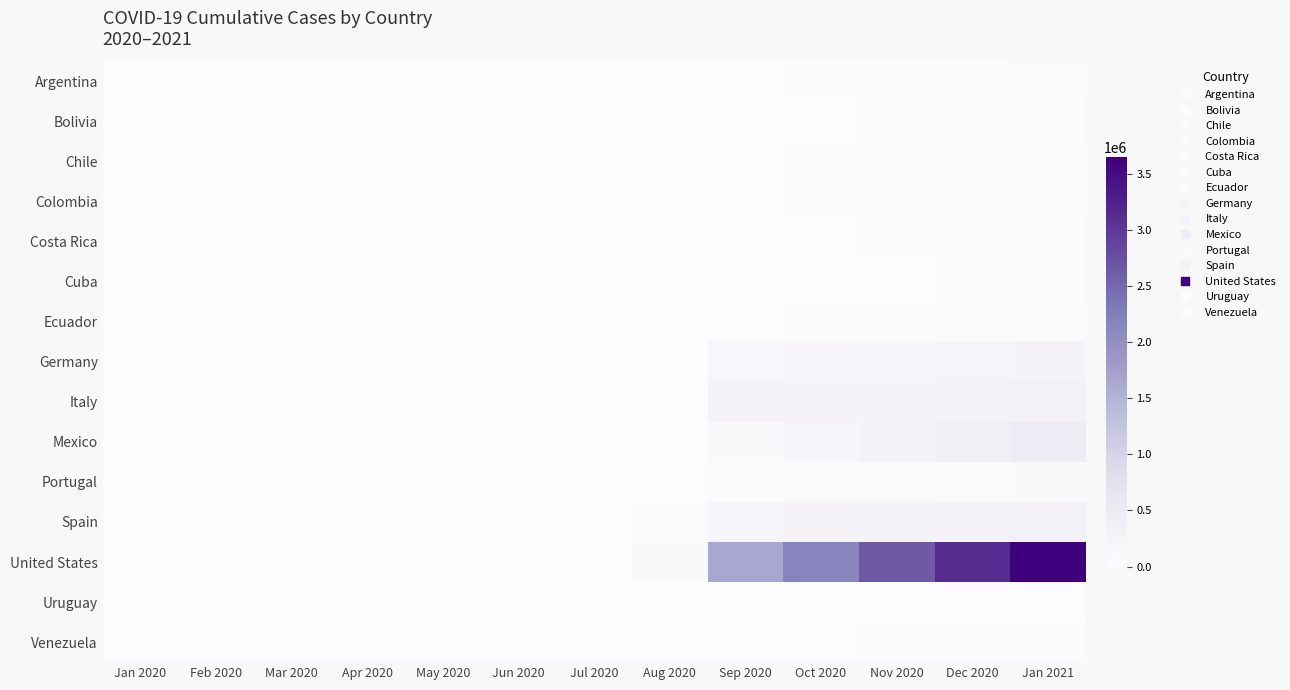

Reading right to left, list all the values displayed in this chart.

Argentina: Jan 2021=51000	Dec 2020=41000	Nov 2020=31000	Oct 2020=21000	Sep 2020=11000	Aug 2020=1000	Jul 2020=0	Jun 2020=0	May 2020=0	Apr 2020=0	Mar 2020=0	Feb 2020=0	Jan 2020=0
Bolivia: Jan 2021=28500	Dec 2020=23500	Nov 2020=18500	Oct 2020=13500	Sep 2020=8200	Aug 2020=600	Jul 2020=0	Jun 2020=0	May 2020=0	Apr 2020=0	Mar 2020=0	Feb 2020=0	Jan 2020=0
Chile: Jan 2021=50600	Dec 2020=40600	Nov 2020=30600	Oct 2020=20600	Sep 2020=10600	Aug 2020=800	Jul 2020=0	Jun 2020=0	May 2020=0	Apr 2020=0	Mar 2020=0	Feb 2020=0	Jan 2020=0
Colombia: Jan 2021=50200	Dec 2020=40200	Nov 2020=30200	Oct 2020=20200	Sep 2020=10200	Aug 2020=700	Jul 2020=0	Jun 2020=0	May 2020=0	Apr 2020=0	Mar 2020=0	Feb 2020=0	Jan 2020=0
Costa Rica: Jan 2021=25000	Dec 2020=20000	Nov 2020=15000	Oct 2020=10000	Sep 2020=5000	Aug 2020=300	Jul 2020=0	Jun 2020=0	May 2020=0	Apr 2020=0	Mar 2020=0	Feb 2020=0	Jan 2020=0
Cuba: Jan 2021=19800	Dec 2020=15800	Nov 2020=11800	Oct 2020=7800	Sep 2020=3800	Aug 2020=200	Jul 2020=0	Jun 2020=0	May 2020=0	Apr 2020=0	Mar 2020=0	Feb 2020=0	Jan 2020=0
Ecuador: Jan 2021=50000	Dec 2020=40000	Nov 2020=30000	Oct 2020=20000	Sep 2020=10000	Aug 2020=500	Jul 2020=0	Jun 2020=0	May 2020=0	Apr 2020=0	Mar 2020=0	Feb 2020=0	Jan 2020=0
Germany: Jan 2021=236000	Dec 2020=216000	Nov 2020=196000	Oct 2020=176000	Sep 2020=150000	Aug 2020=5000	Jul 2020=0	Jun 2020=0	May 2020=0	Apr 2020=0	Mar 2020=0	Feb 2020=0	Jan 2020=0
Italy: Jan 2021=310000	Dec 2020=290000	Nov 2020=270000	Oct 2020=250000	Sep 2020=230000	Aug 2020=12000	Jul 2020=0	Jun 2020=0	May 2020=0	Apr 2020=0	Mar 2020=0	Feb 2020=0	Jan 2020=0
Mexico: Jan 2021=490000	Dec 2020=390000	Nov 2020=290000	Oct 2020=190000	Sep 2020=90000	Aug 2020=2500	Jul 2020=0	Jun 2020=0	May 2020=0	Apr 2020=0	Mar 2020=0	Feb 2020=0	Jan 2020=0
Portugal: Jan 2021=74000	Dec 2020=64000	Nov 2020=54000	Oct 2020=44000	Sep 2020=34000	Aug 2020=2000	Jul 2020=0	Jun 2020=0	May 2020=0	Apr 2020=0	Mar 2020=0	Feb 2020=0	Jan 2020=0
Spain: Jan 2021=308000	Dec 2020=288000	Nov 2020=268000	Oct 2020=248000	Sep 2020=228000	Aug 2020=15000	Jul 2020=0	Jun 2020=0	May 2020=0	Apr 2020=0	Mar 2020=0	Feb 2020=0	Jan 2020=0
United States: Jan 2021=3650000	Dec 2020=3150000	Nov 2020=2650000	Oct 2020=2150000	Sep 2020=1650000	Aug 2020=80000	Jul 2020=0	Jun 2020=0	May 2020=0	Apr 2020=0	Mar 2020=0	Feb 2020=0	Jan 2020=0
Uruguay: Jan 2021=12550	Dec 2020=10050	Nov 2020=7550	Oct 2020=5050	Sep 2020=2550	Aug 2020=160	Jul 2020=0	Jun 2020=0	May 2020=0	Apr 2020=0	Mar 2020=0	Feb 2020=0	Jan 2020=0
Venezuela: Jan 2021=34900	Dec 2020=27900	Nov 2020=20900	Oct 2020=13900	Sep 2020=6900	Aug 2020=400	Jul 2020=0	Jun 2020=0	May 2020=0	Apr 2020=0	Mar 2020=0	Feb 2020=0	Jan 2020=0